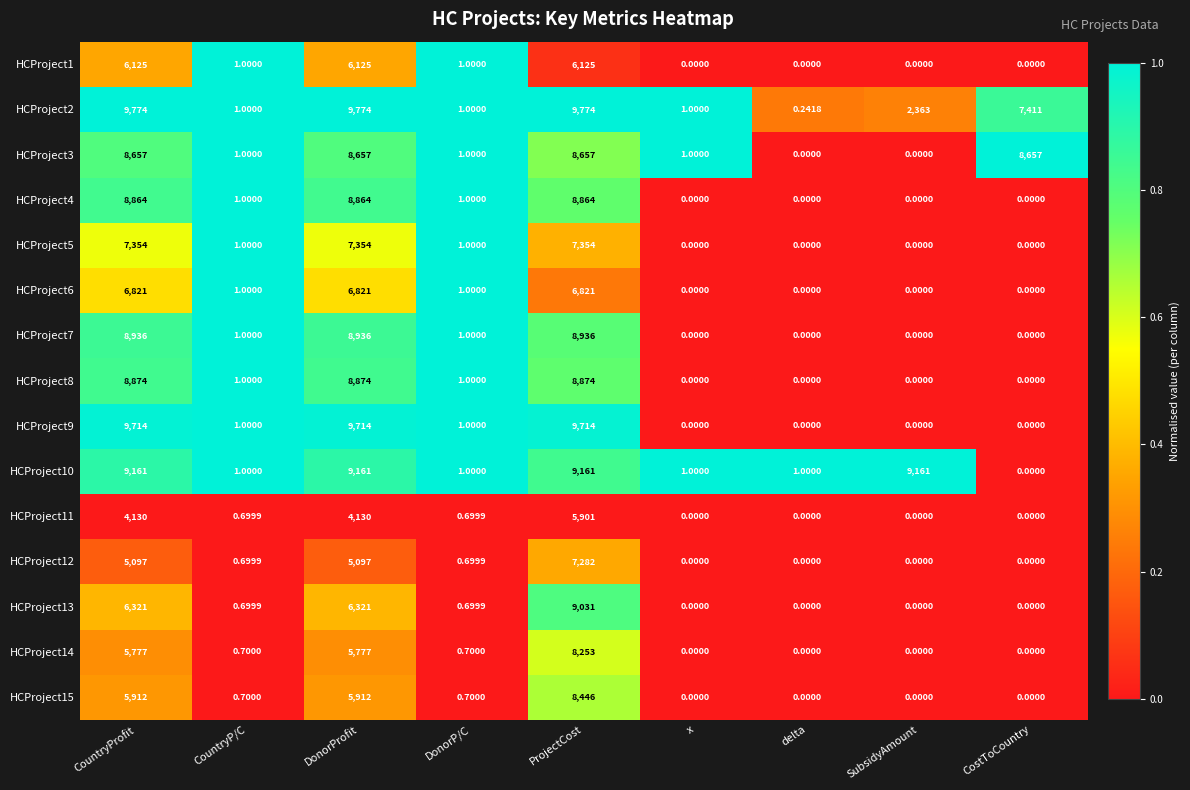

Which series has the largest range (max minus min)?

HCProject2